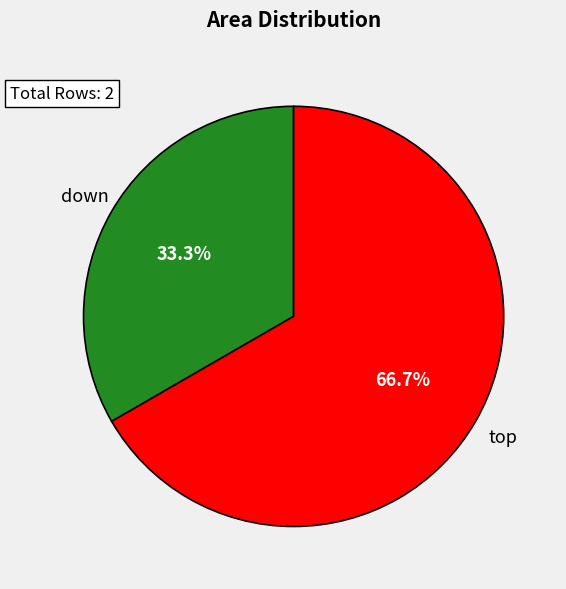

Is there any slice that represents more than half of the pie?

Yes